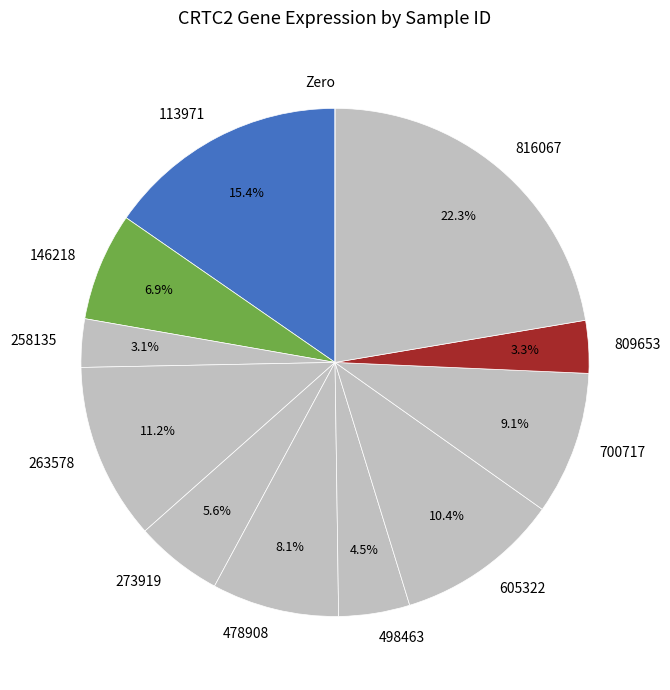

Does 478908 represent more than half of the total?

No